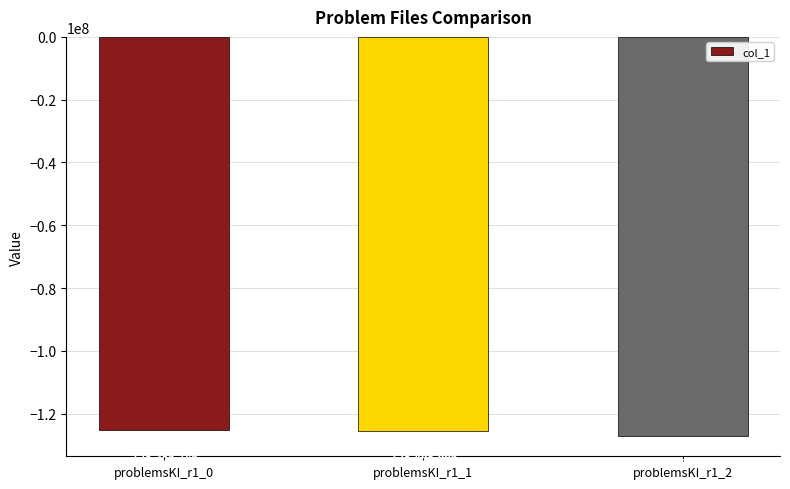

What is the value of the 2nd bar from the left?

-125495996